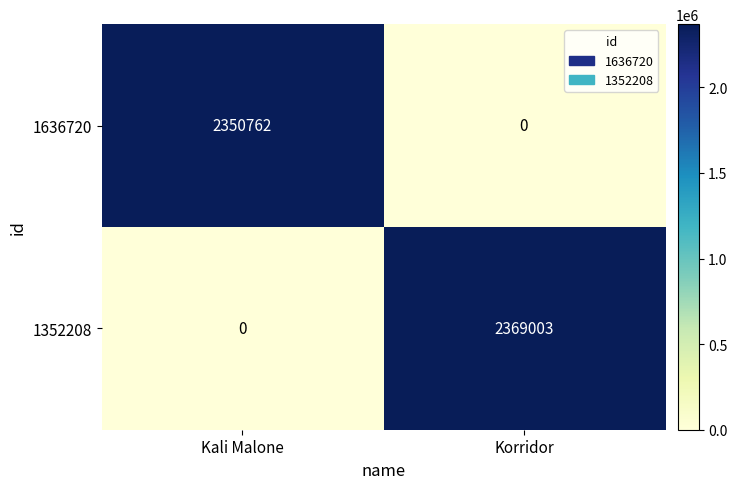

At how many categories does at least one series exceed 832253?

2